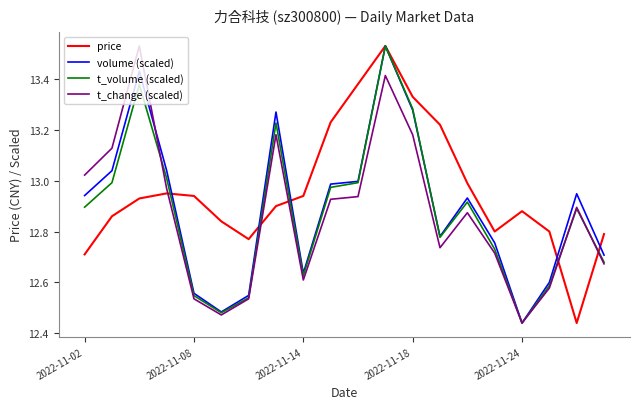

Which series ends up on top after the final intersection of price and t_change (scaled)?

price